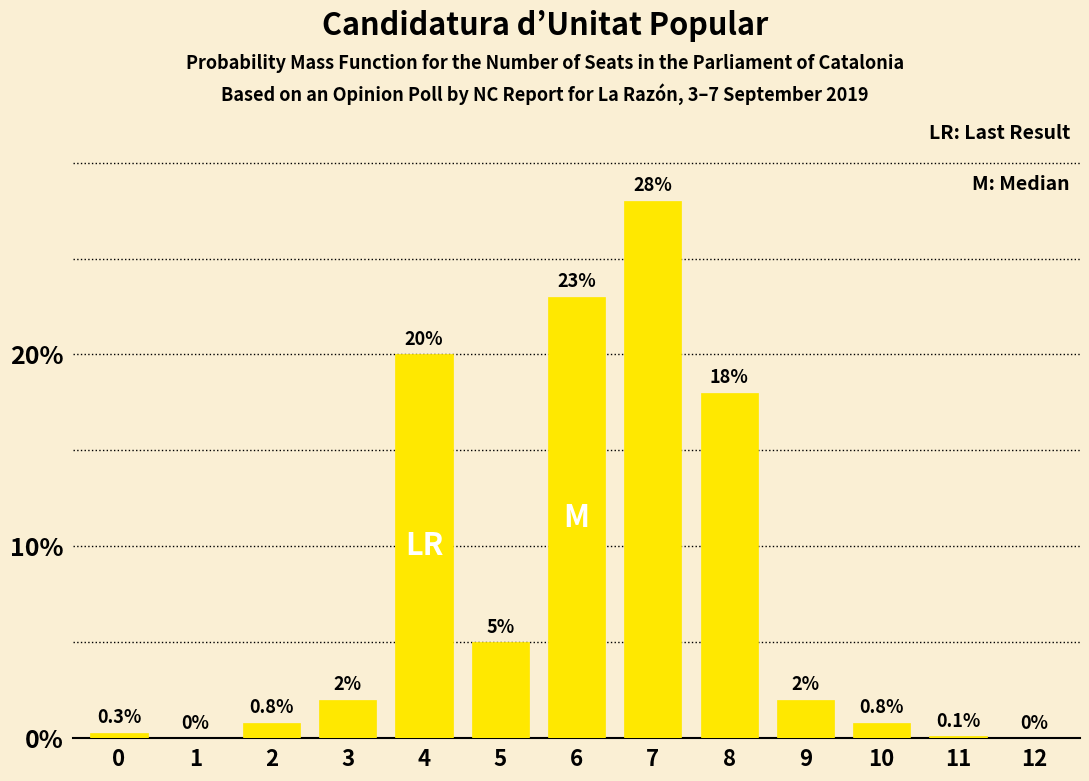

Reading left to right, transcribe all the data shown in this chart.

0=0.3	1=0.0	2=0.8	3=2.0	4=20.0	5=5.0	6=23.0	7=28.0	8=18.0	9=2.0	10=0.8	11=0.1	12=0.0